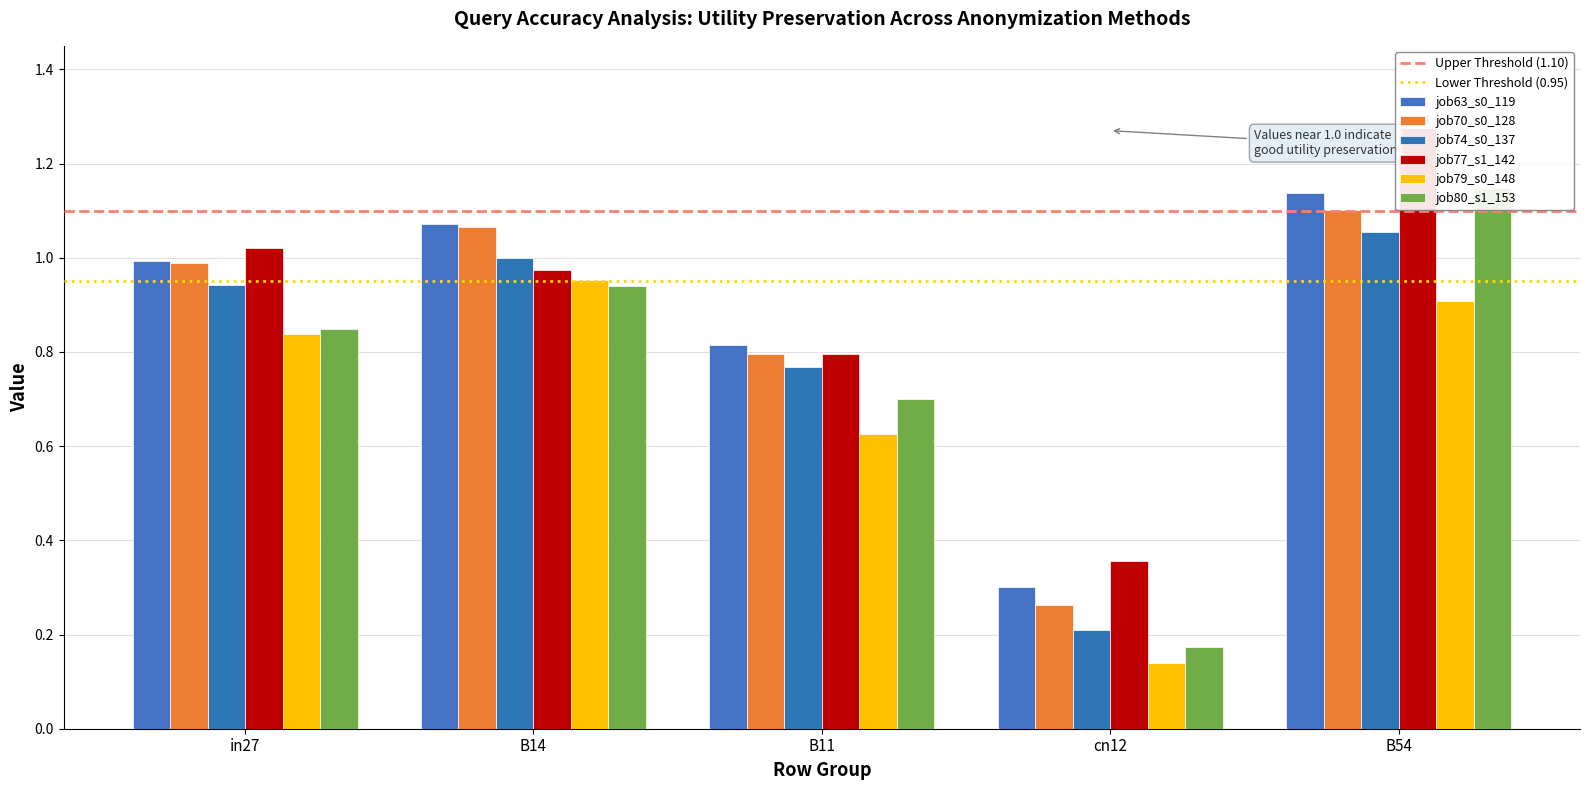

At which category is the sum across all series the highest?

B54